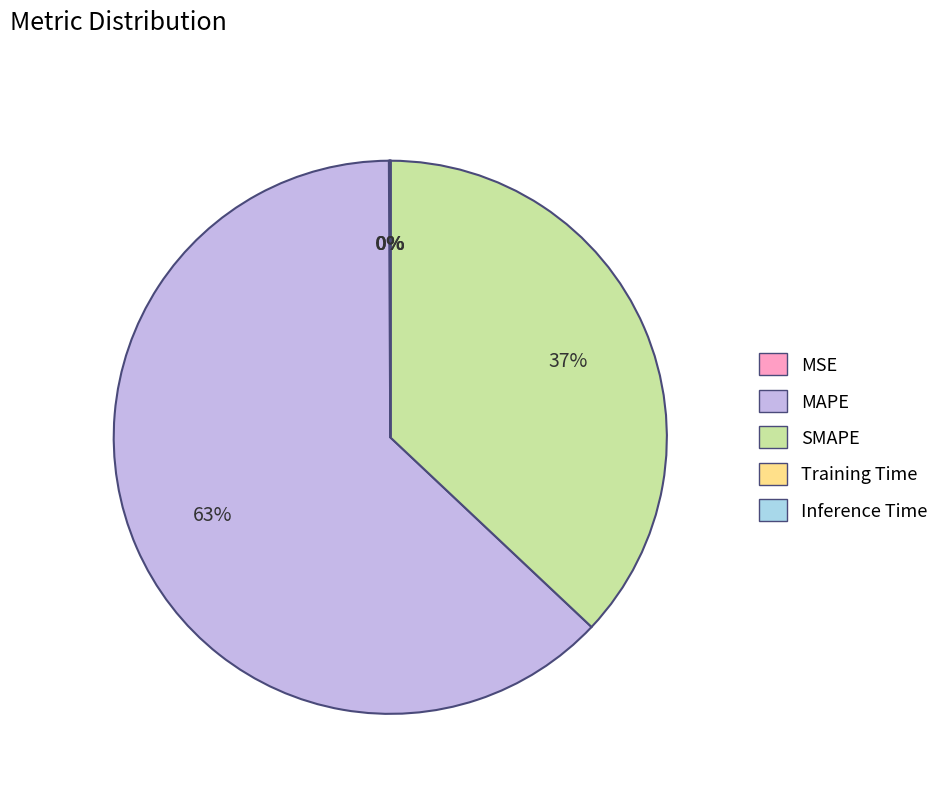

To the nearest percent, what portion does SMAPE represent?

37%